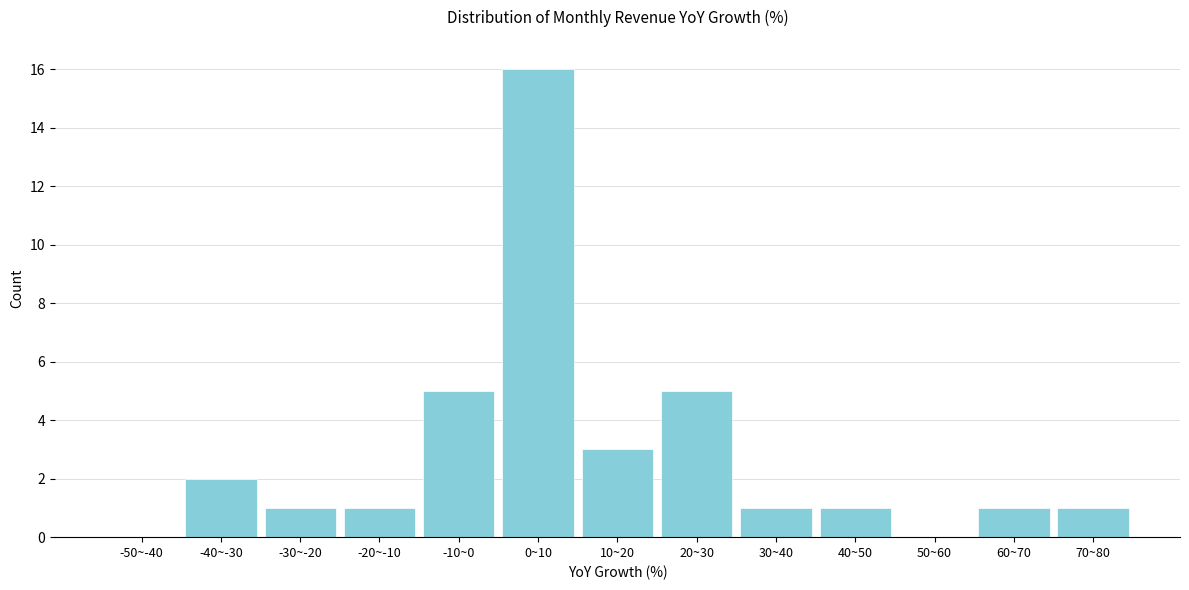

Reading left to right, list all the values displayed in this chart.

-50~-40=0	-40~-30=2	-30~-20=1	-20~-10=1	-10~0=5	0~10=16	10~20=3	20~30=5	30~40=1	40~50=1	50~60=0	60~70=1	70~80=1